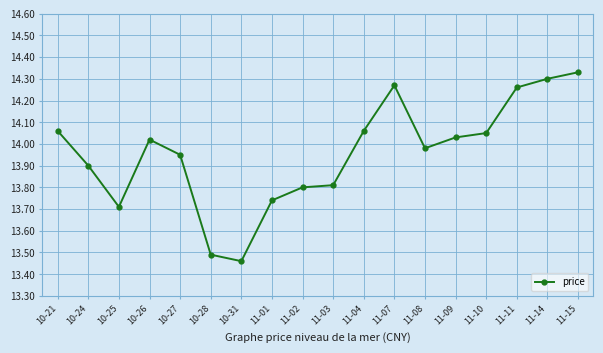

What is the difference between the maximum and minimum values?

0.9